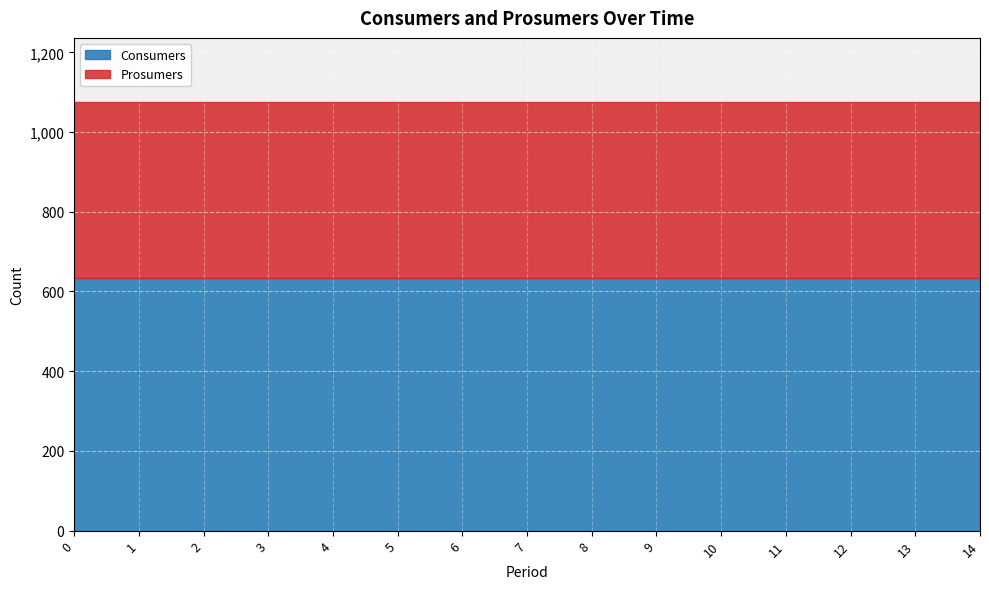

Rank the series by their maximum value, from lowest to highest.

Prosumers, Consumers